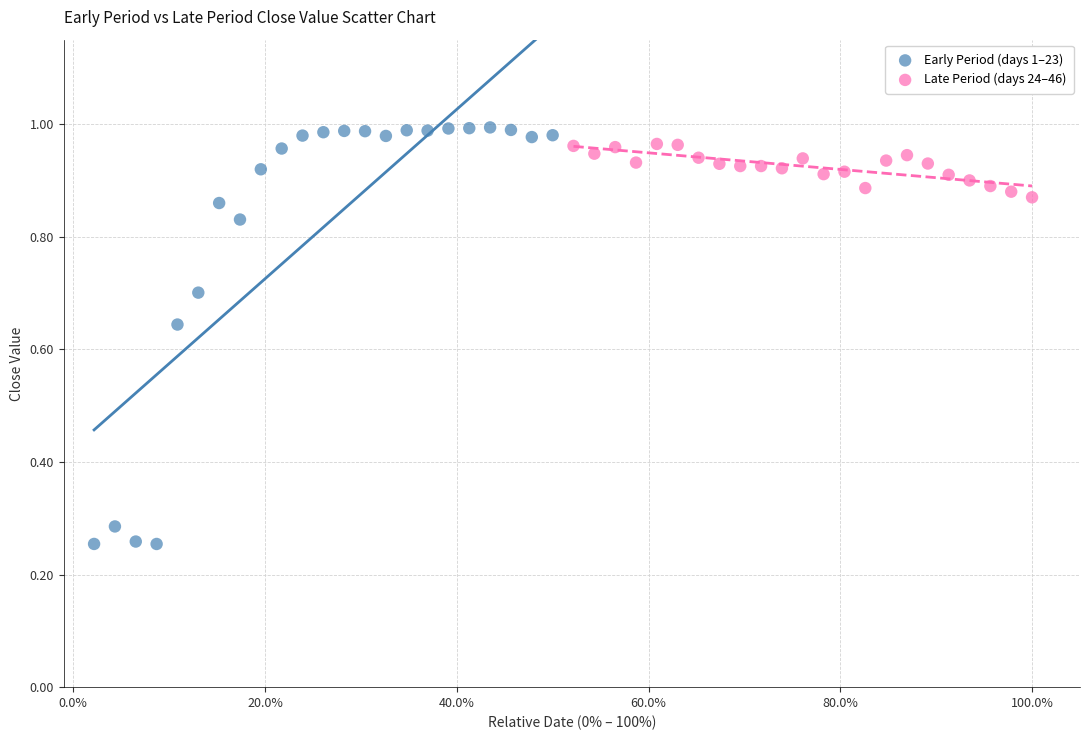

Which series has the largest Y range (max minus min)?

Early Period (days 1–23)